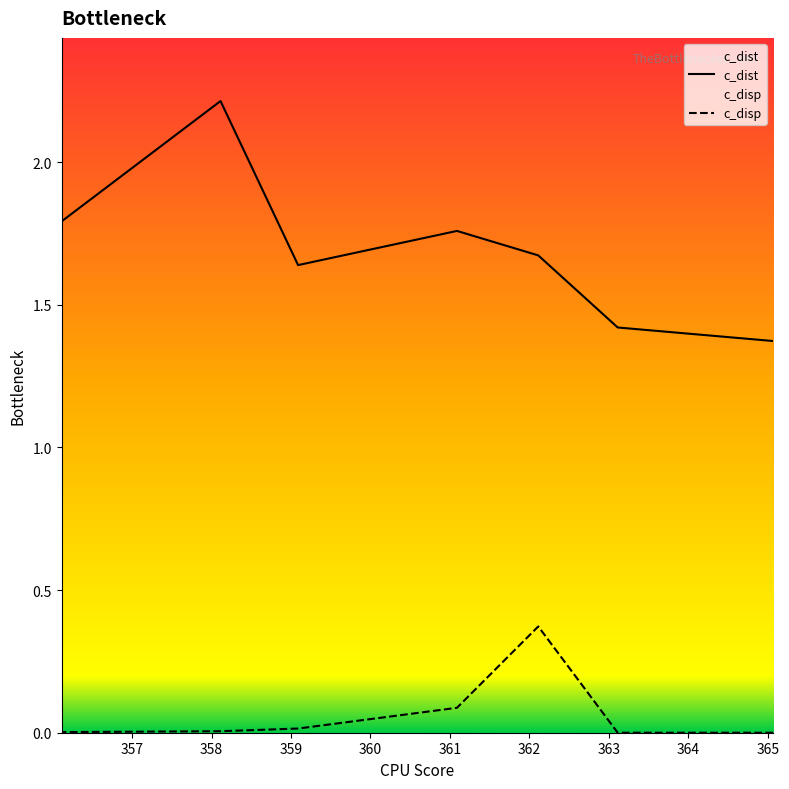

True or false: c_disp has more than 2 points higher than both neighbors.

False